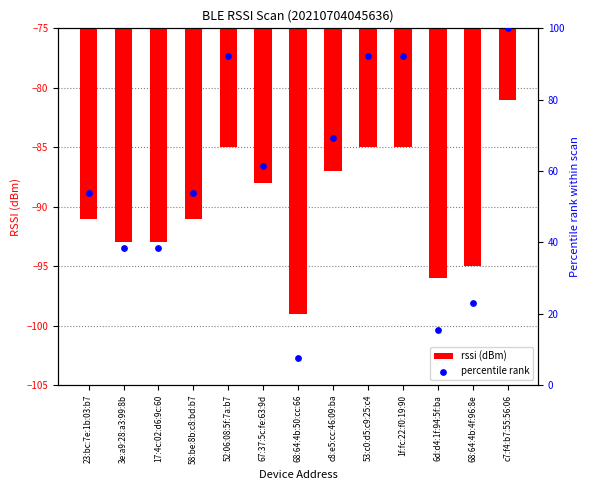

What are all the series names shown in the legend?

rssi (dBm), percentile rank